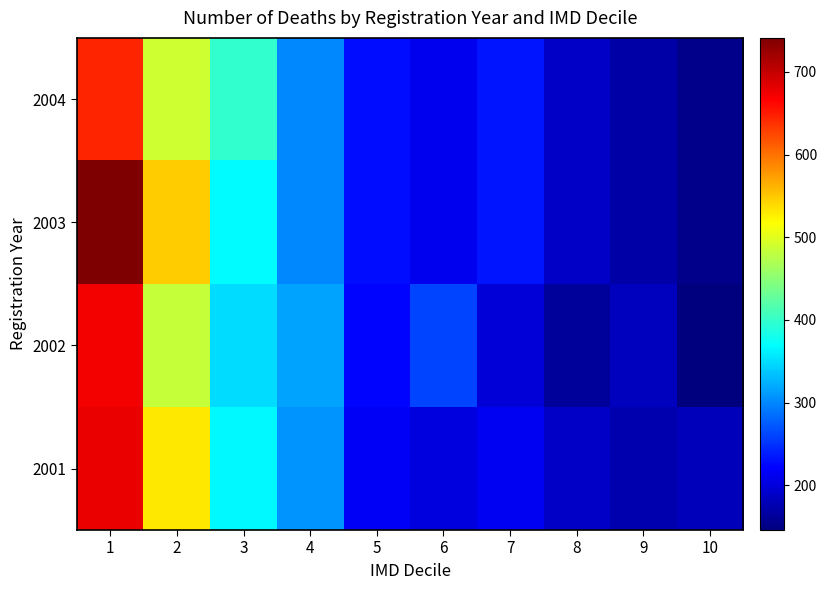

Rank the series by their maximum value, from lowest to highest.

2004, 2002, 2001, 2003